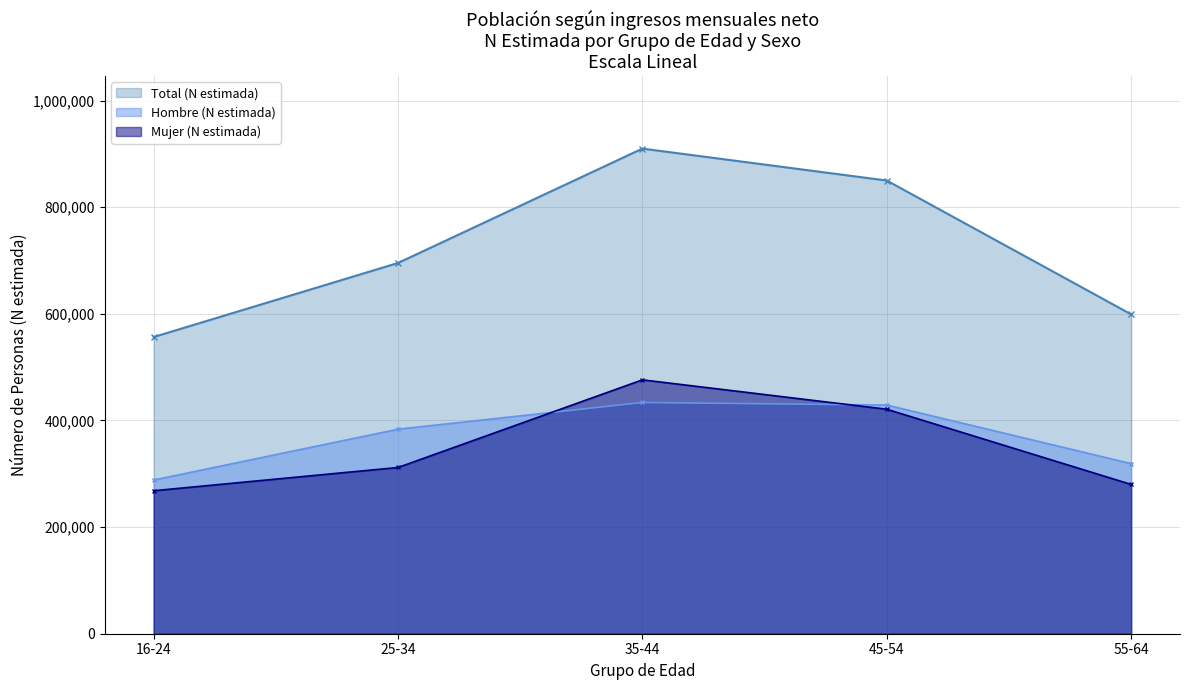

What is the difference between the maximum and minimum values in the Mujer (N estimada) series?

207959